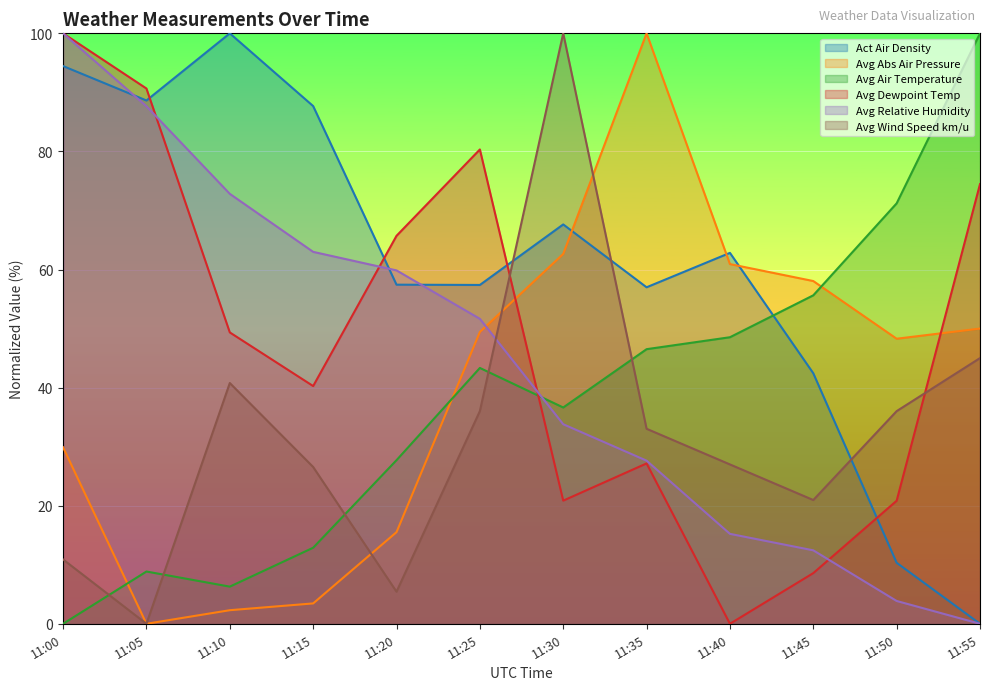

Does the chart display data point markers on the line(s)?

No